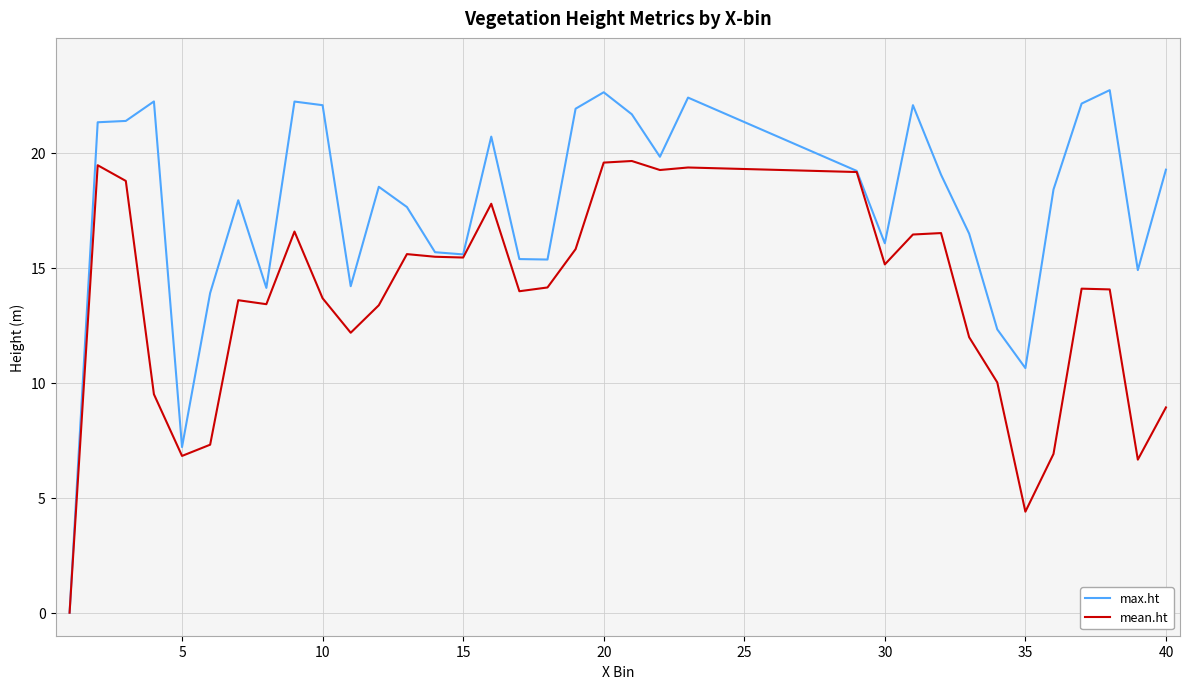

Which series has the largest total across all categories?

max.ht